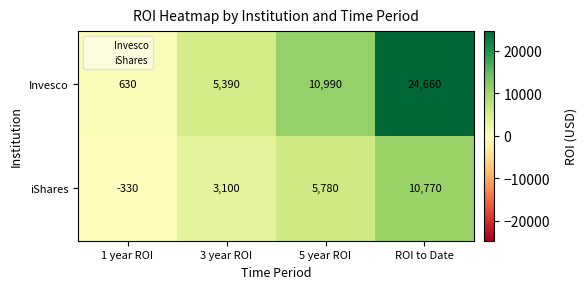

Which series changed the most between 5 year ROI and ROI to Date?

Invesco